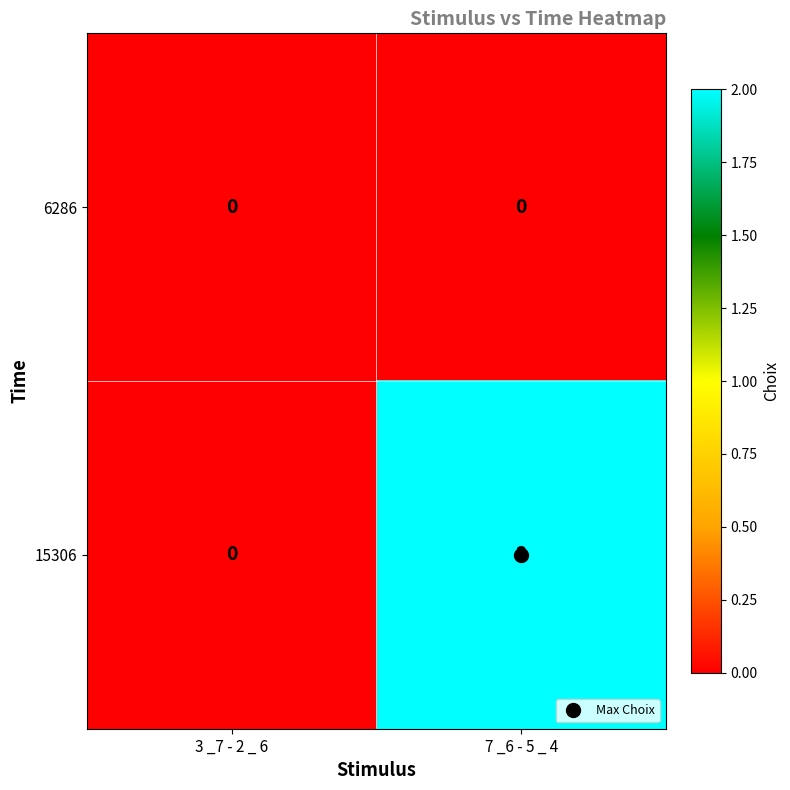

Rank the series by their maximum value, from lowest to highest.

6286, 15306